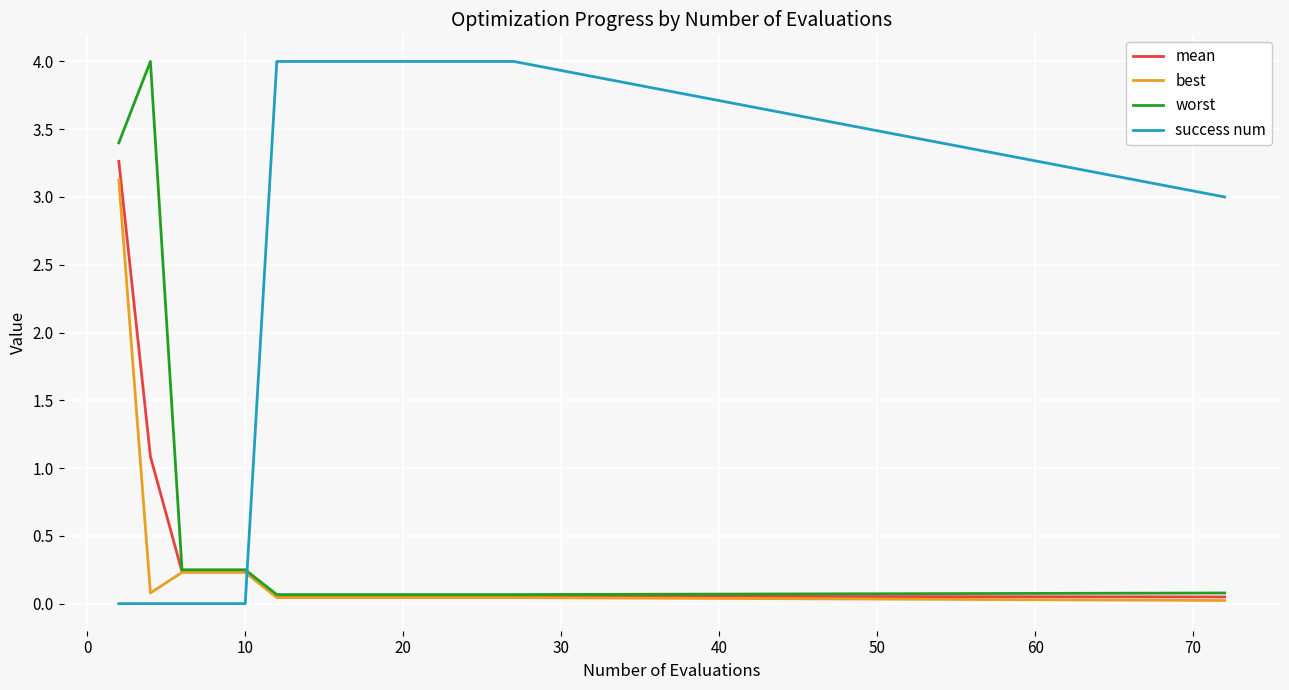

Which series has the largest total across all categories?

success num